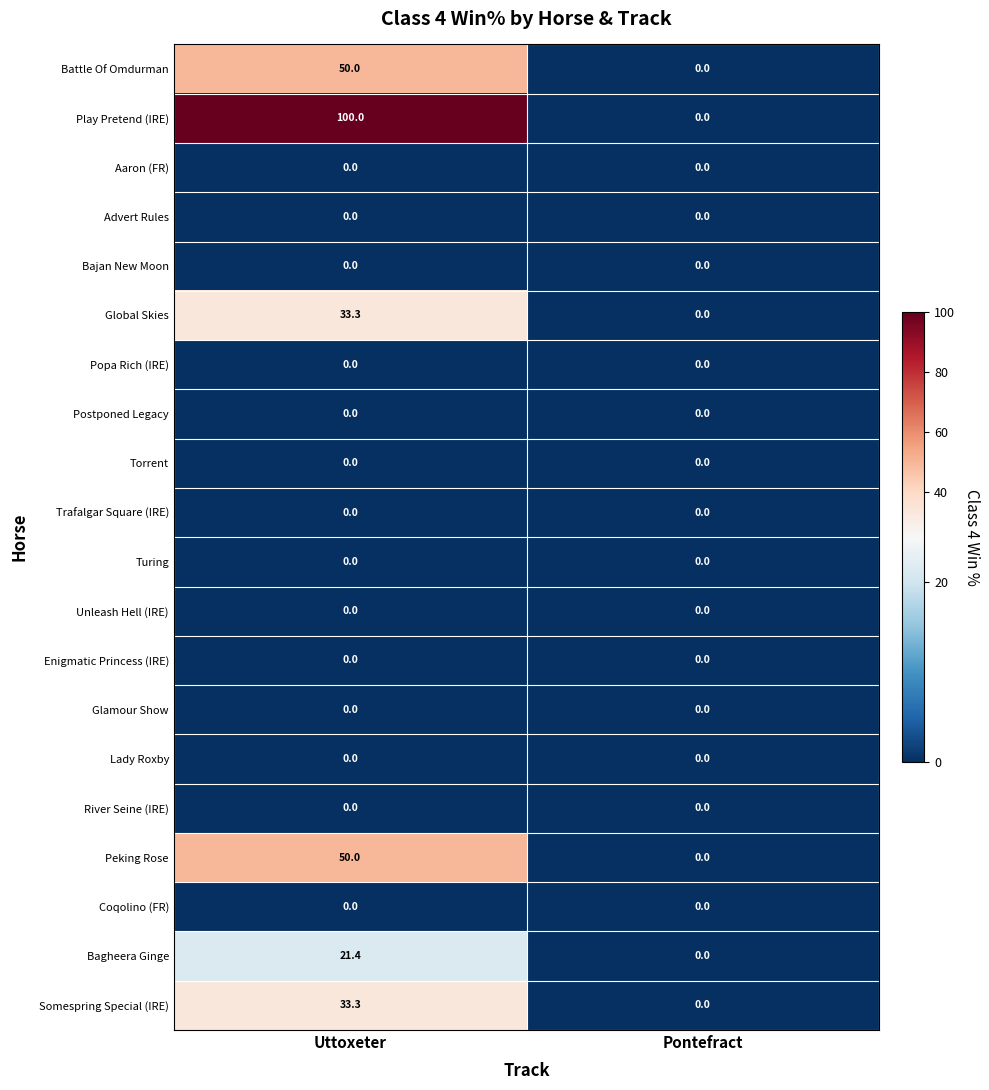

Which series changed the most between Uttoxeter and Pontefract?

Play Pretend (IRE)